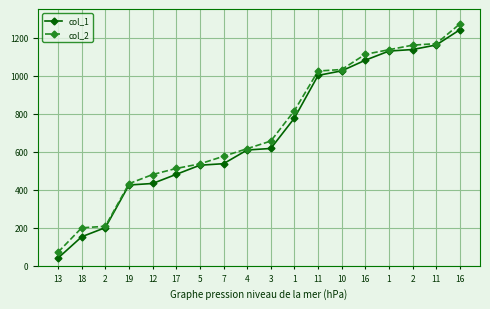

How many values in the col_1 series are below 617?

9